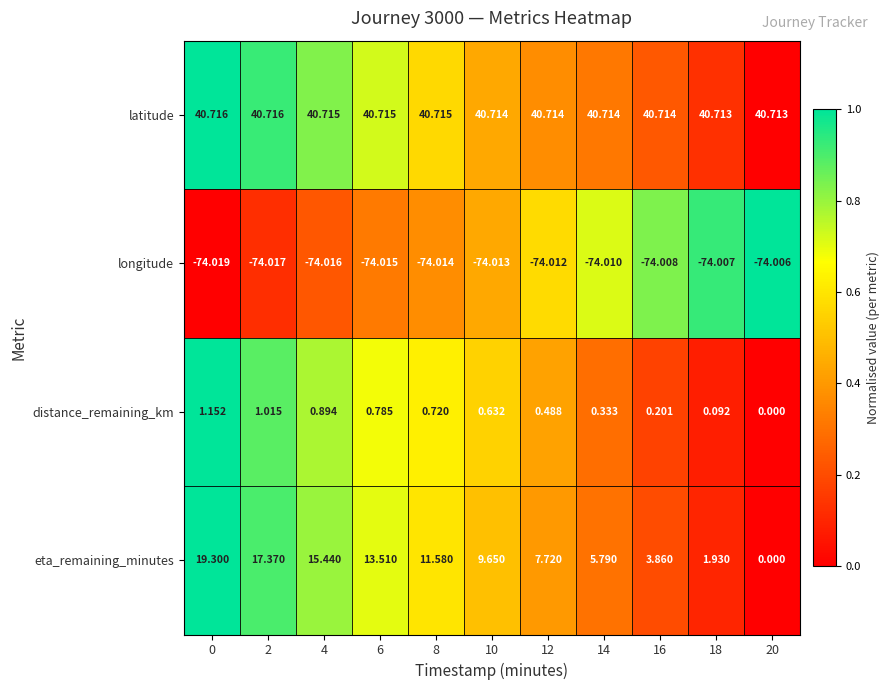

How many distinct data groups are displayed?

4